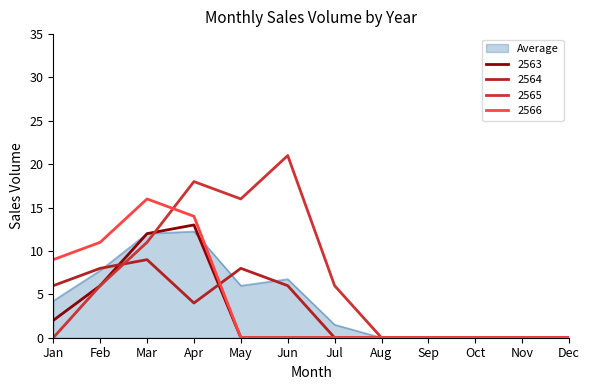

Which series has the largest total across all categories?

2565